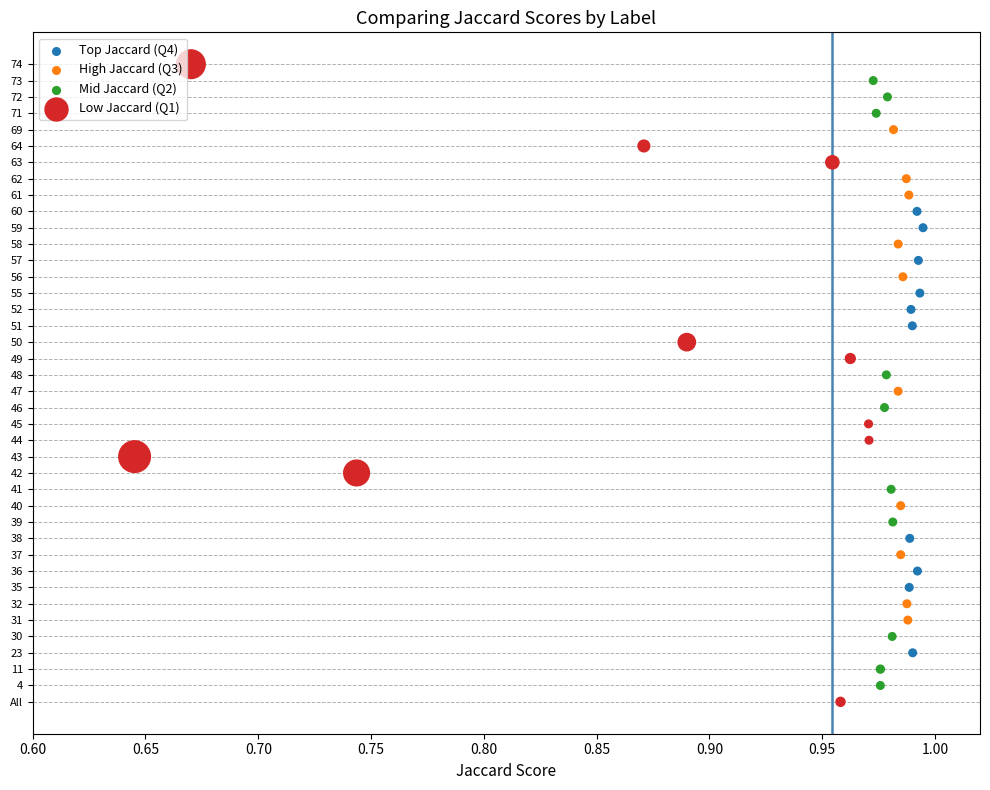

Which series reaches the minimum Y coordinate?

Low Jaccard (Q1)